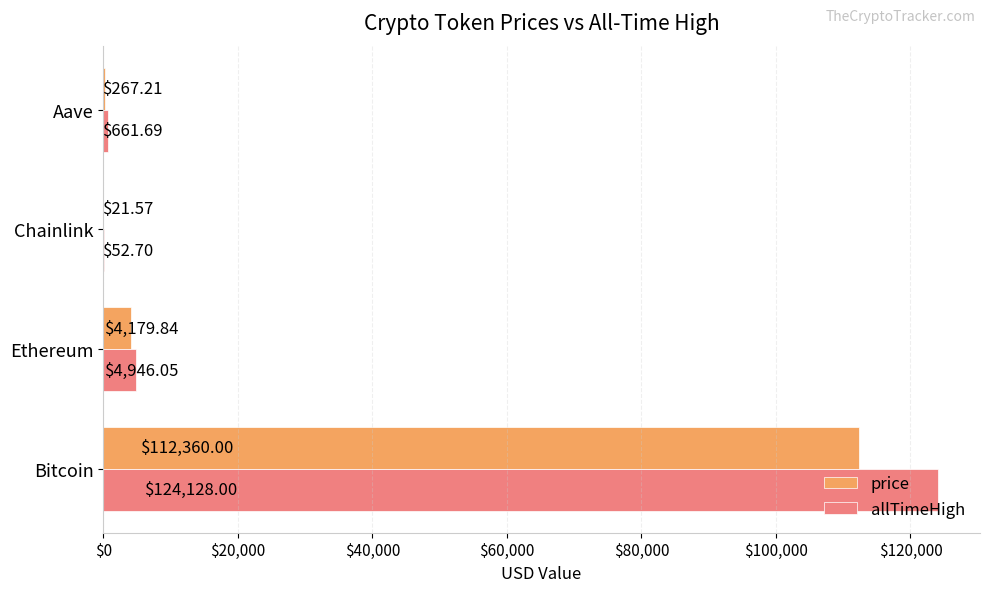

What is the sum of all price values?

116828.6